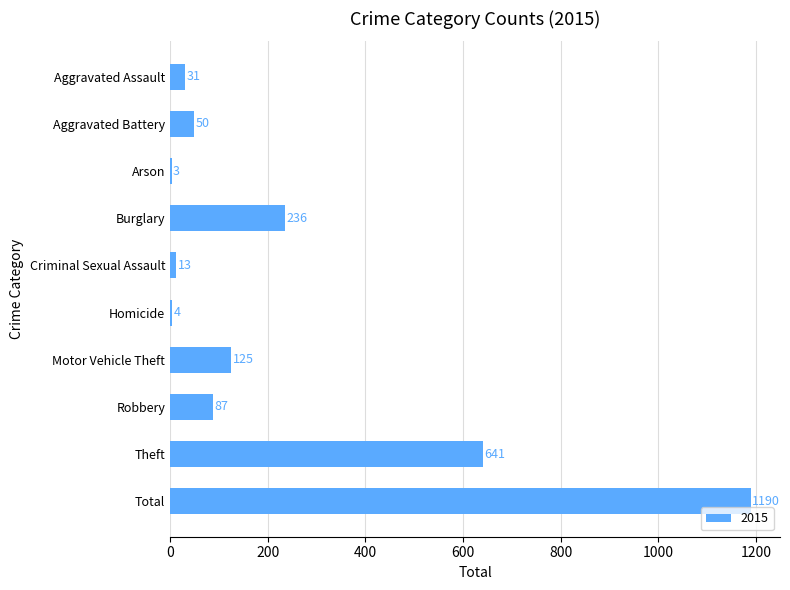

Approximately how many times larger is the value at Robbery compared to Aggravated Assault?

2.8